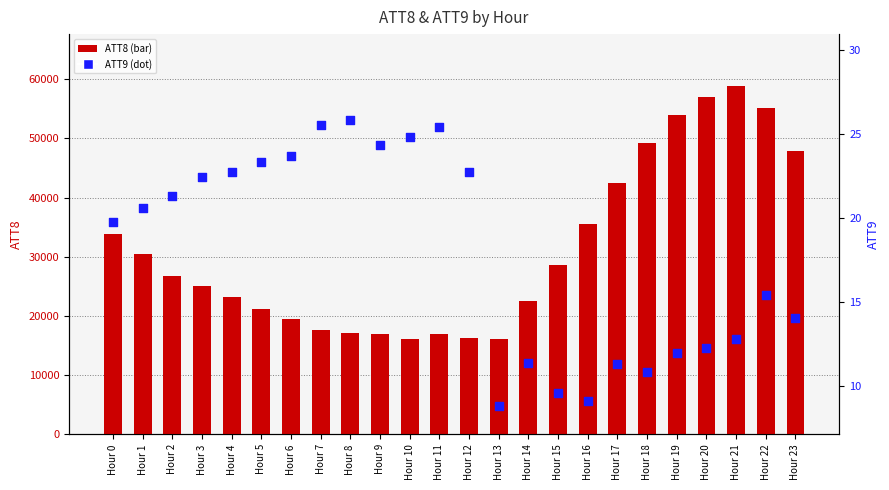

At which category is the sum across all series the highest?

Hour 21